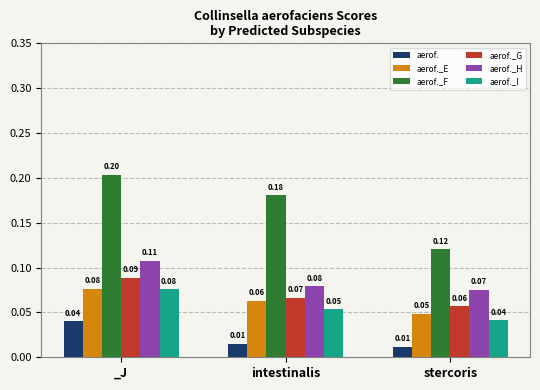

Rank the series at stercoris from highest to lowest value.

aerof._F, aerof._H, aerof._G, aerof._E, aerof._I, aerof.